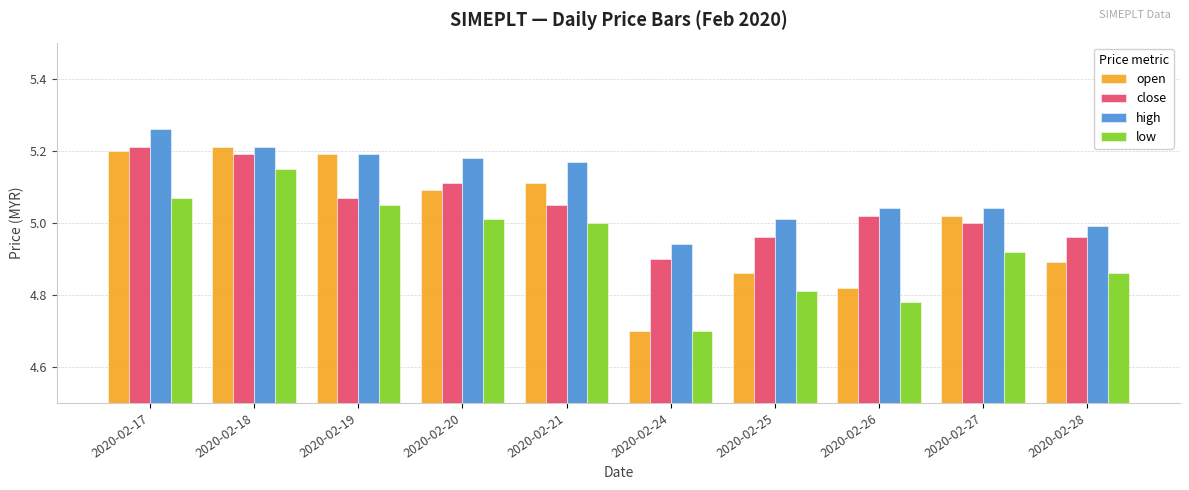

What is the smallest value displayed?

4.7